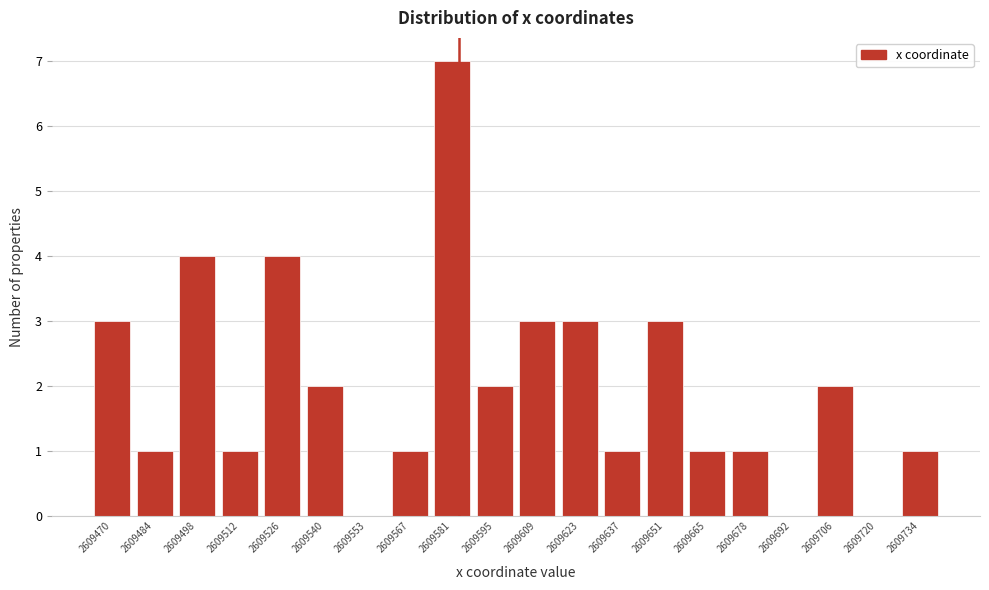

How tall is the bar that spans 2609504 to 2609518 on the x-axis? Neither the bar edges nor the heights are printed on the chart, so give them approximately, as read against the axes.

1